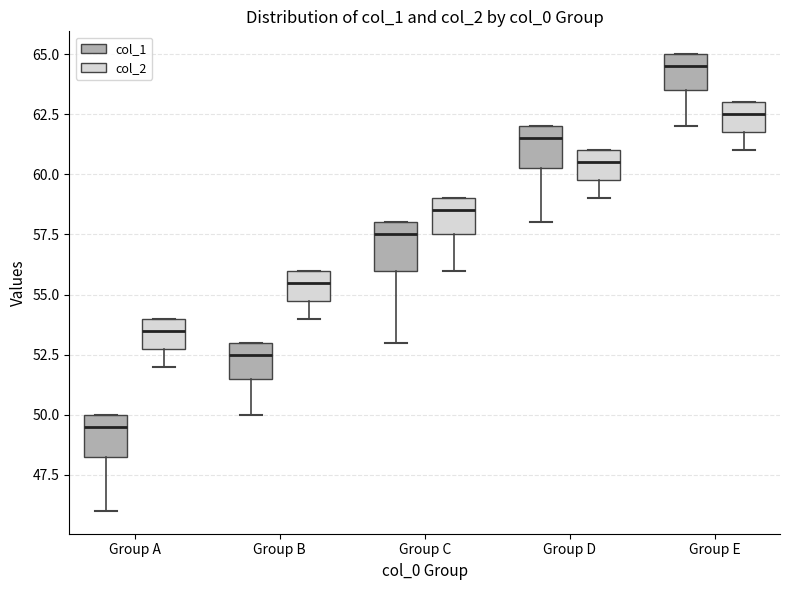

Where does the lower whisker of the box for Group C (col_2) end on the y-axis? The values are not printed on the chart, so give them approximately, as read against the axis.

56.0